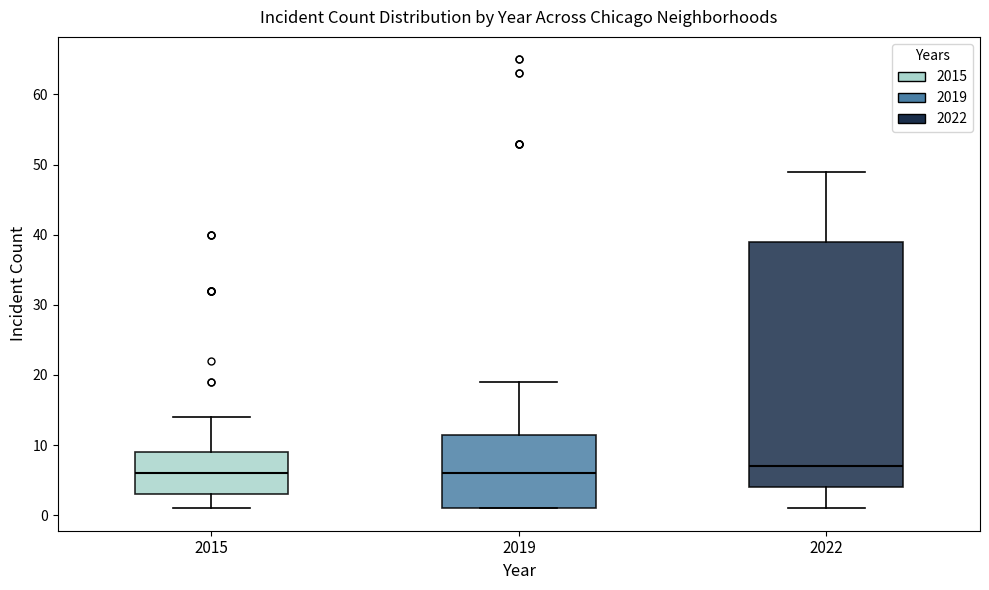

Which box is the tallest, from its lower edge to its upper edge?

2022